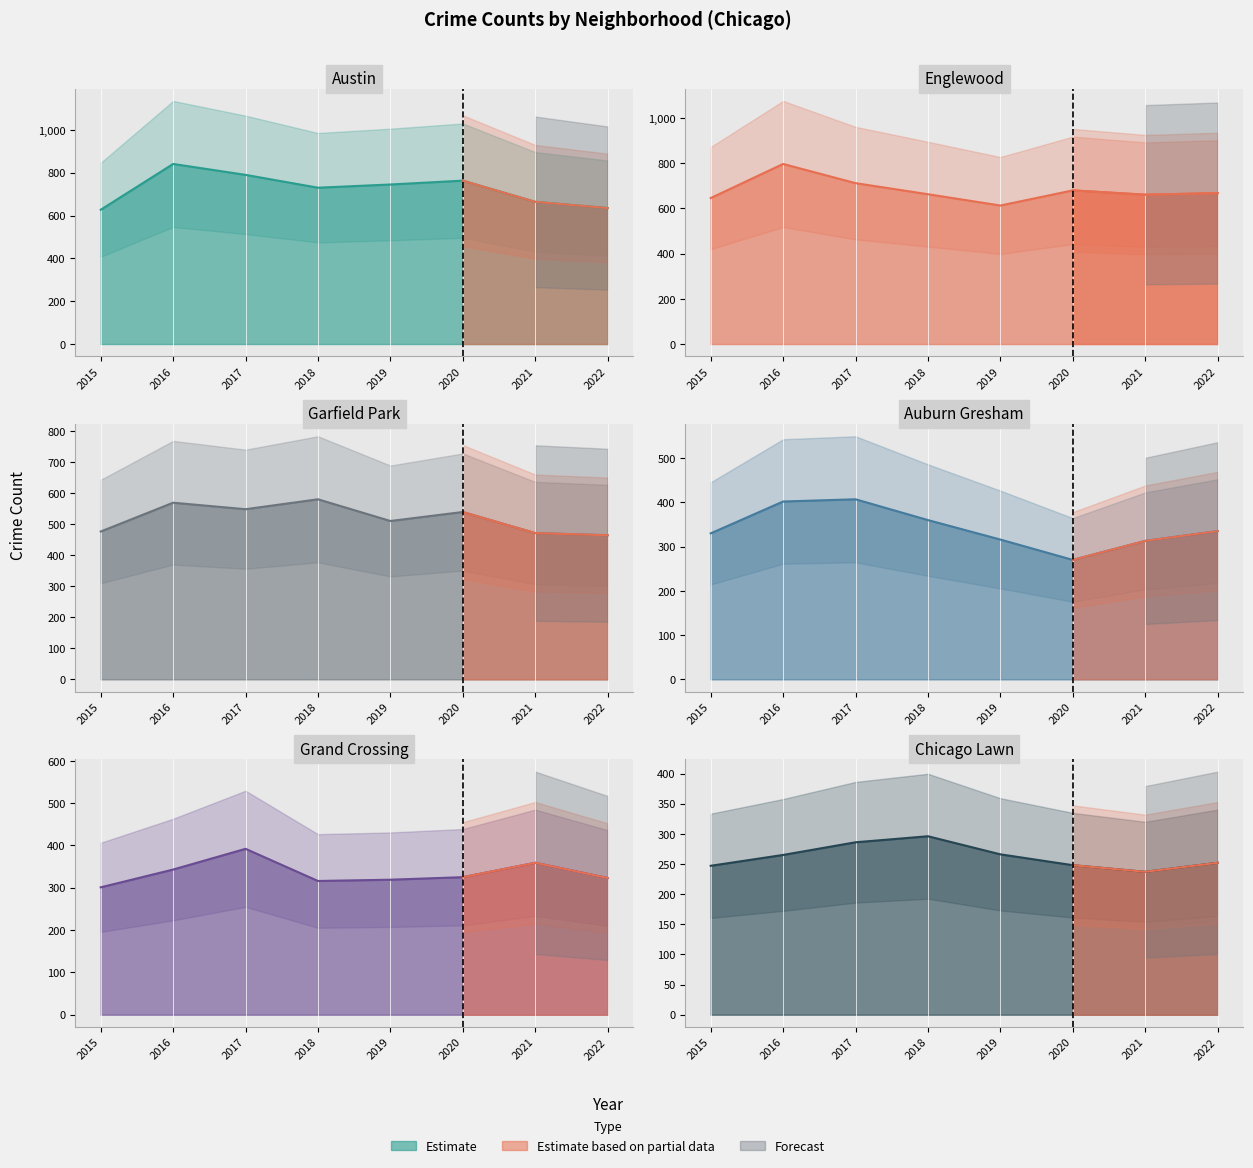

Reading right to left, extract all data points from this chart.

Austin: 2022=635	2021=664	2020=763	2019=745	2018=730	2017=790	2016=841	2015=627
Englewood: 2022=668	2021=661	2020=680	2019=613	2018=663	2017=712	2016=797	2015=646
Garfield Park: 2022=465	2021=472	2020=540	2019=511	2018=581	2017=549	2016=570	2015=477
Auburn Gresham: 2022=335	2021=313	2020=270	2019=316	2018=360	2017=407	2016=402	2015=330
Grand Crossing: 2022=323	2021=359	2020=325	2019=319	2018=316	2017=392	2016=343	2015=301
Chicago Lawn: 2022=252	2021=237	2020=248	2019=266	2018=296	2017=286	2016=265	2015=247